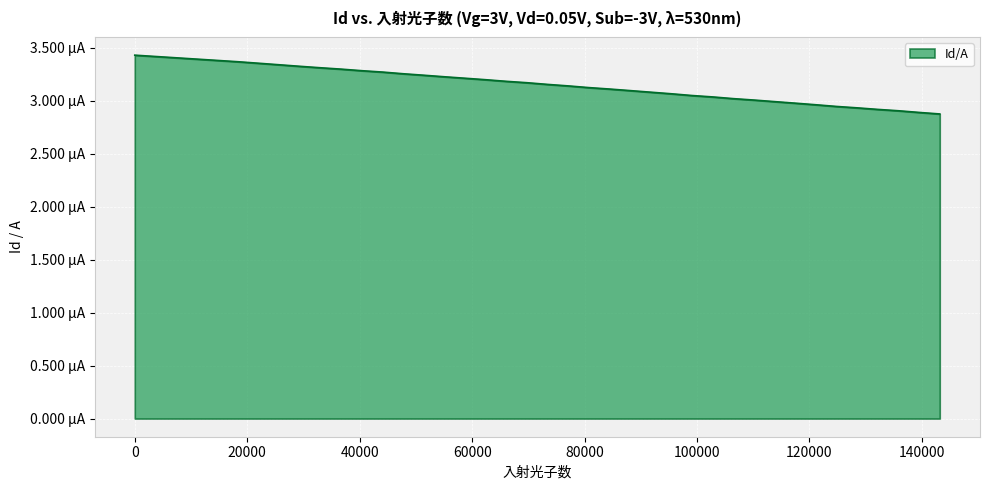

Rank the categories by value from highest to lowest.

0, 3671, 7342, 11013, 14684, 18355, 22026, 25697, 29368, 33039, 36710, 40381, 44052, 47723, 51394, 55065, 58736, 62407, 66078, 69749, 73420, 77091, 80762, 84433, 88104, 91775, 95446, 99117, 102788, 106459, 110130, 113801, 117472, 121143, 124814, 128485, 132156, 135827, 139498, 143169